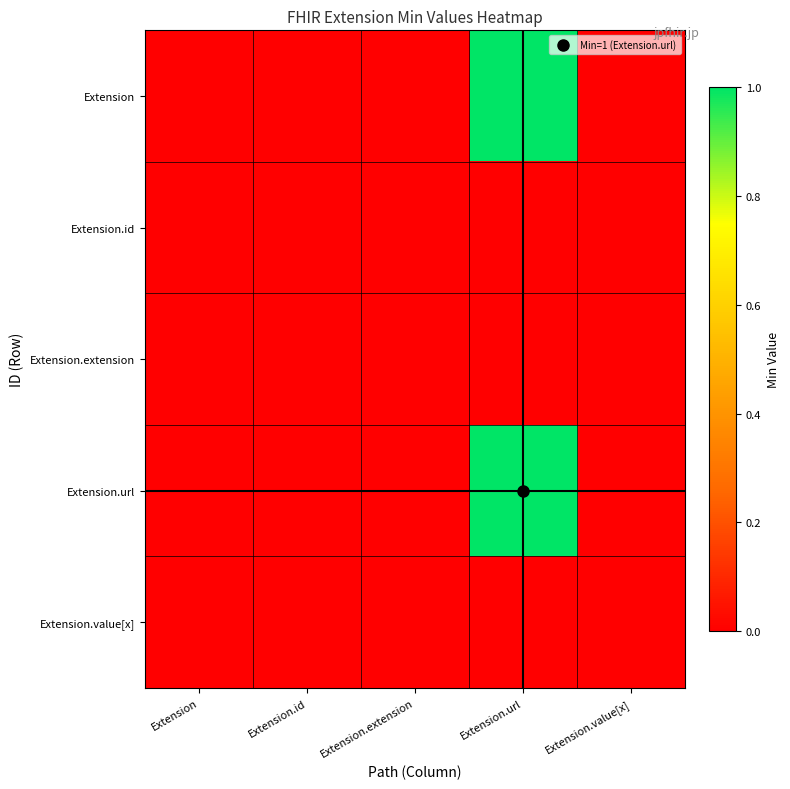

Reading left to right, extract all data points from this chart.

Extension: Extension=0	Extension.id=0	Extension.extension=0	Extension.url=1	Extension.value[x]=0
Extension.id: Extension=0	Extension.id=0	Extension.extension=0	Extension.url=0	Extension.value[x]=0
Extension.extension: Extension=0	Extension.id=0	Extension.extension=0	Extension.url=0	Extension.value[x]=0
Extension.url: Extension=0	Extension.id=0	Extension.extension=0	Extension.url=1	Extension.value[x]=0
Extension.value[x]: Extension=0	Extension.id=0	Extension.extension=0	Extension.url=0	Extension.value[x]=0